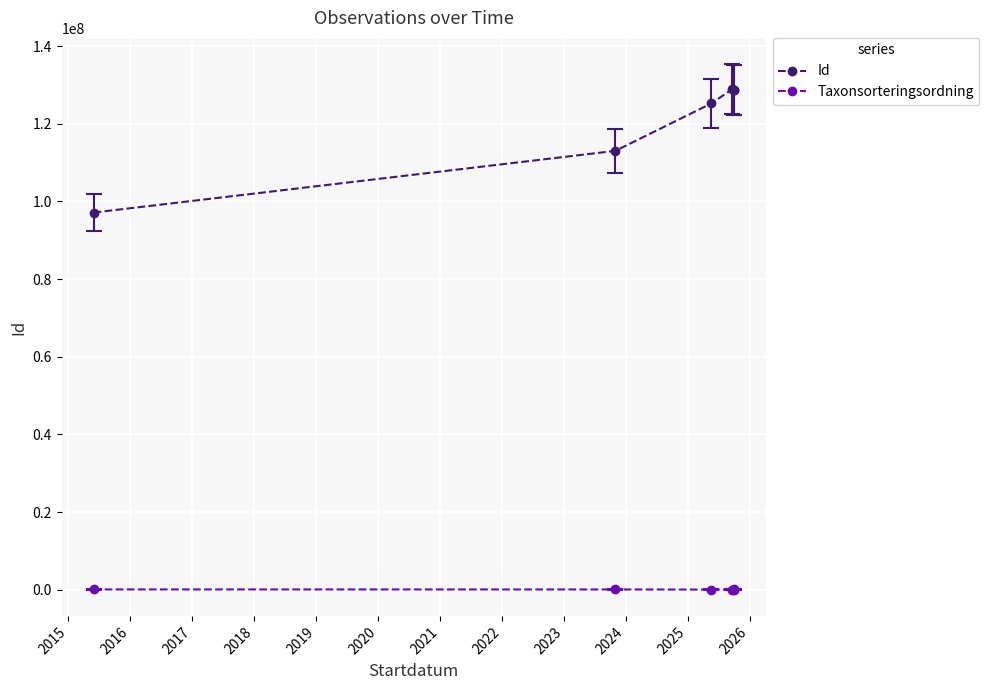

True or false: Taxonsorteringsordning and Id intersect in this chart.

False